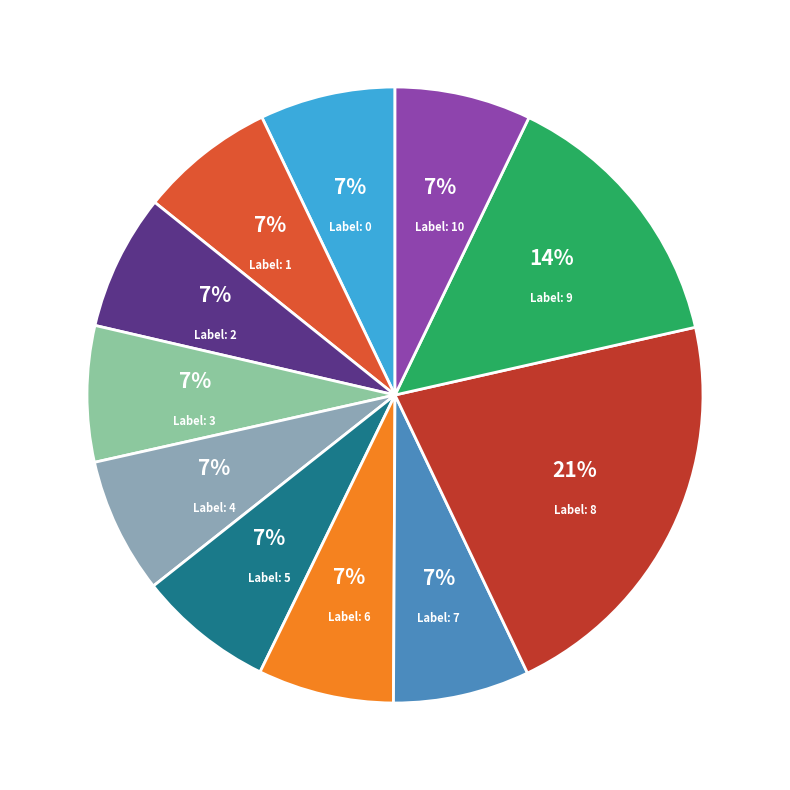

To the nearest percent, what is the average slice percentage?

9%